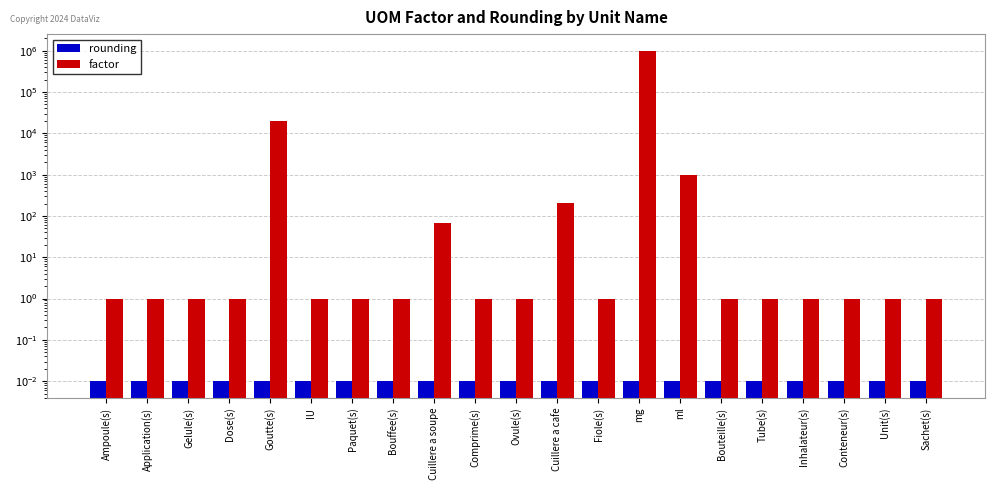

Is it true that factor equals 1.0 at Unit(s)?

True